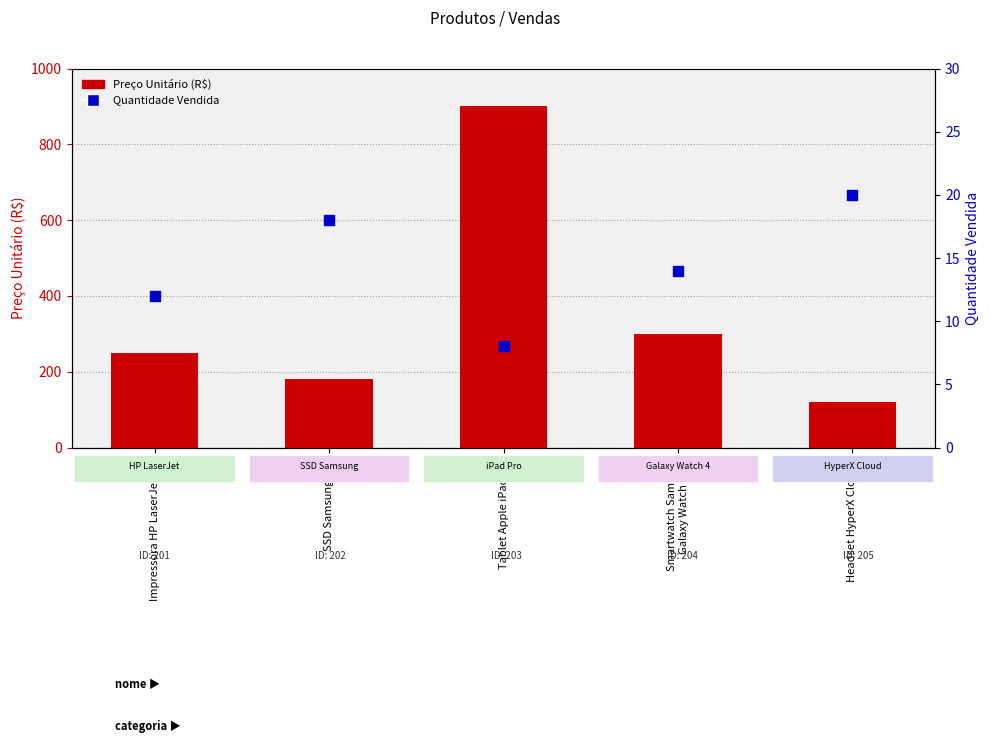

What are all the series names shown in the legend?

Preço Unitário (R$), Quantidade Vendida